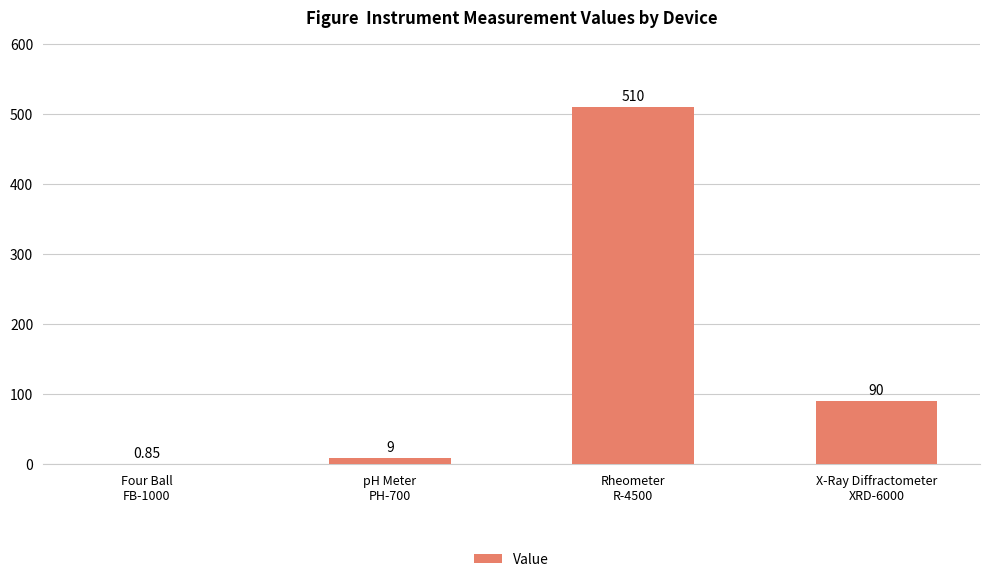

What is the sum of all values?

609.9